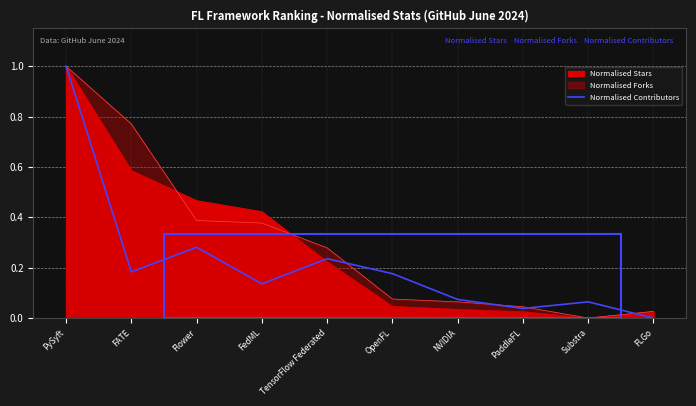

Is it true that the value at FedML is 0.2?

False